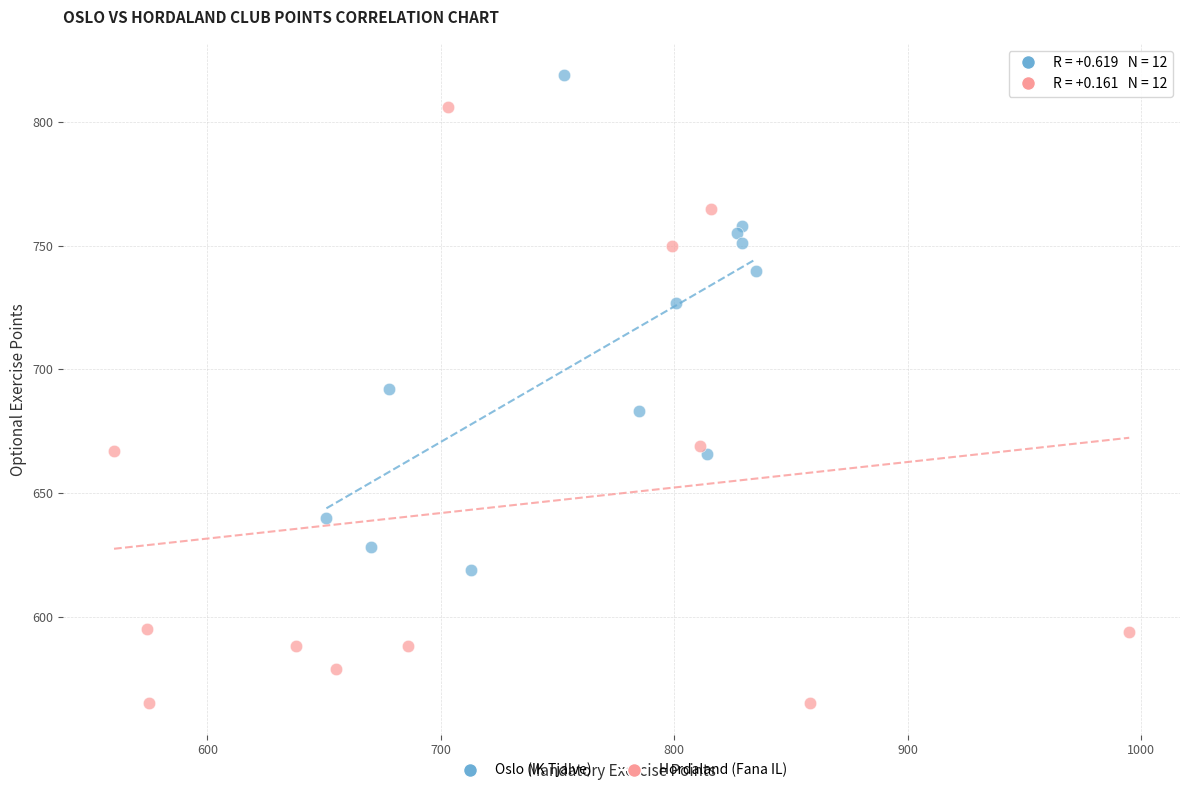

Which series contains the lowest Y value?

Hordaland (Fana IL)